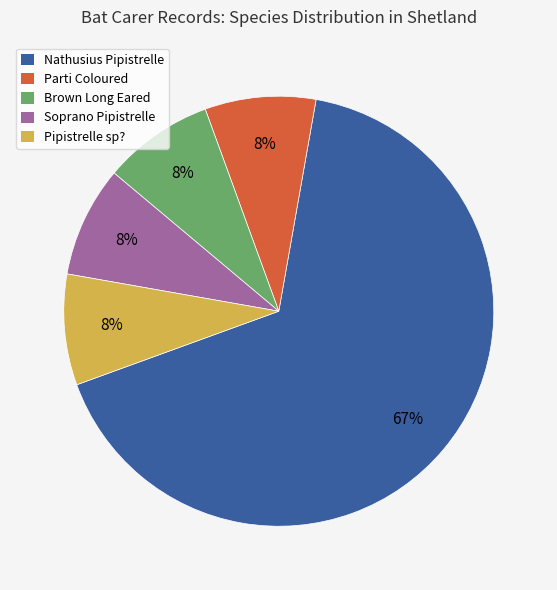

Approximately how many times larger is the value at Pipistrelle sp? compared to Brown Long Eared?

1.0